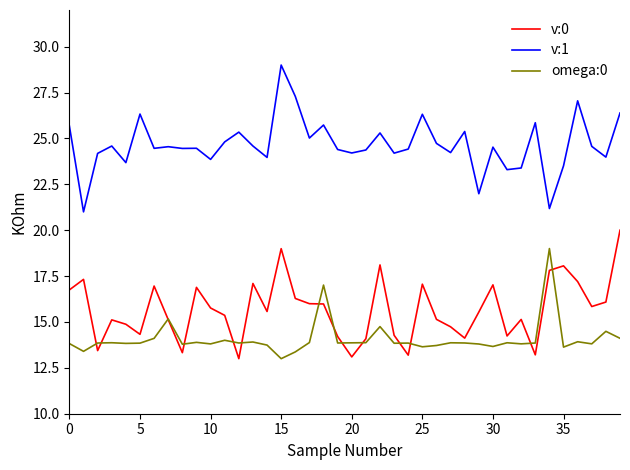

List the series in order of their peak value, highest first.

v:1, v:0, omega:0